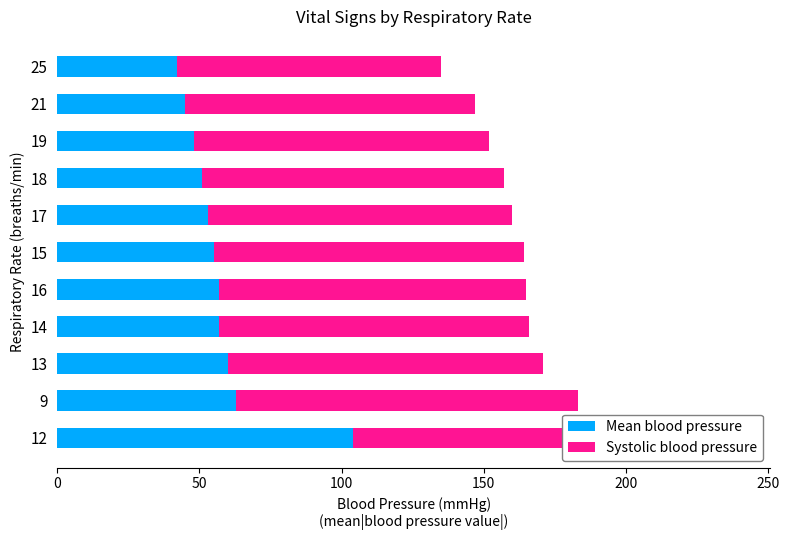

Read the Mean blood pressure value at 21, to the nearest 5.

45